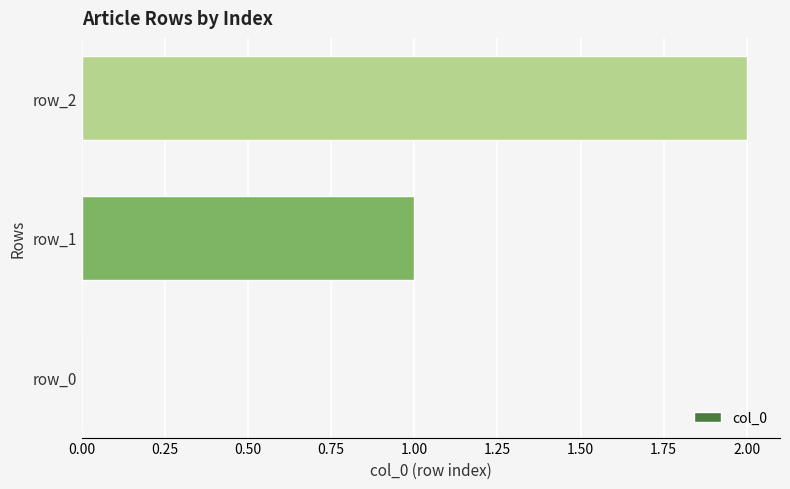

Is it true that the value at row_2 is 2?

True